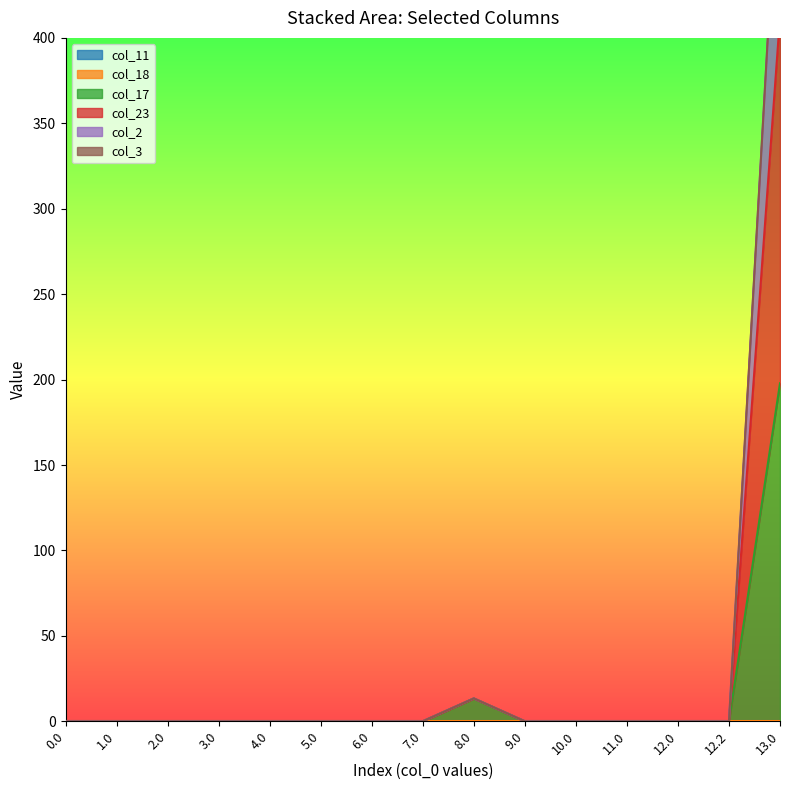

What position from the left is 9.0?

10